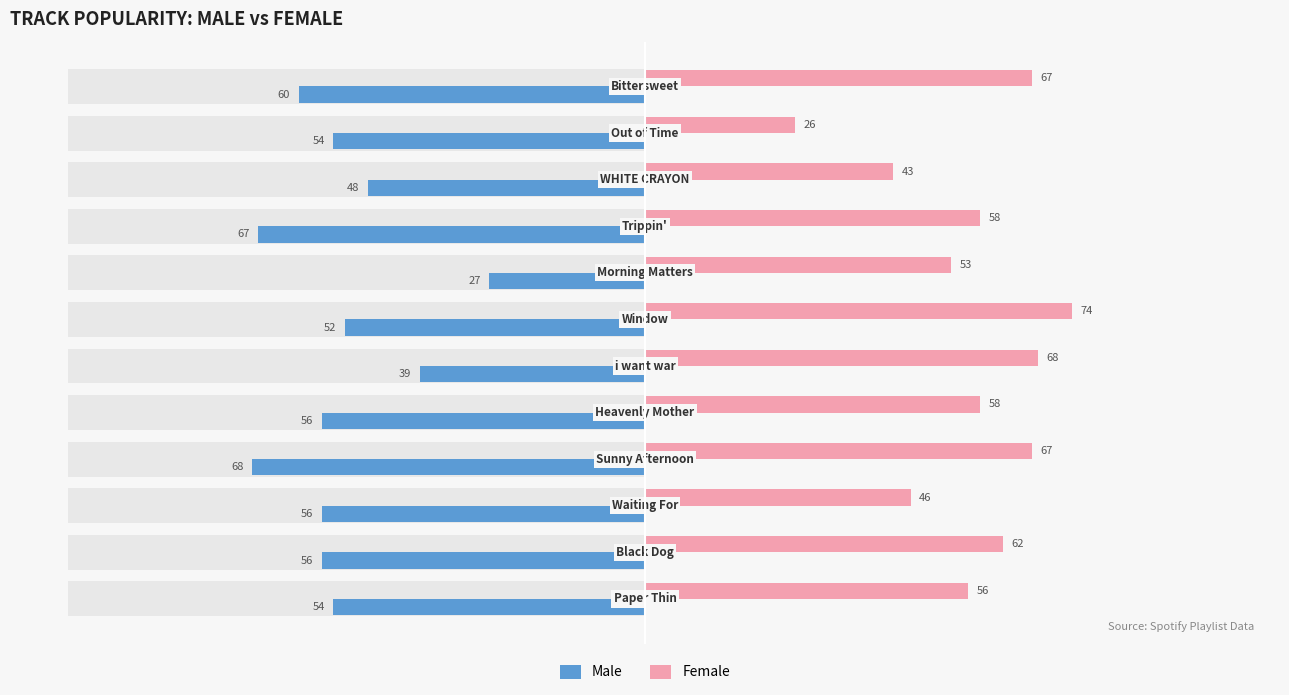

Rank the series by their maximum value, from highest to lowest.

Female, Male